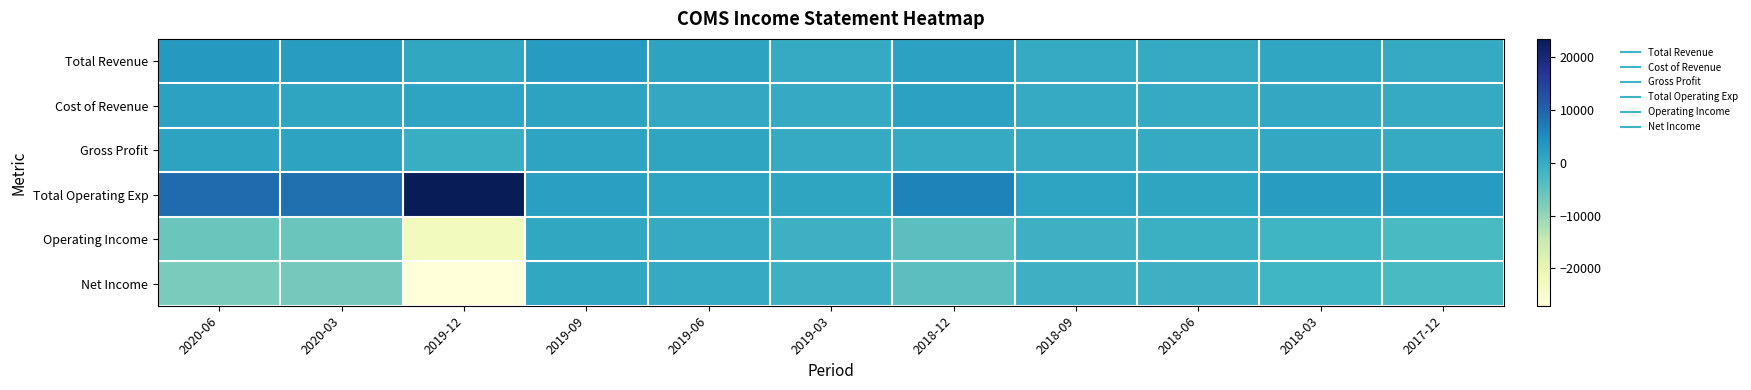

What is the difference between the highest and lowest values at 2020-03?

15600